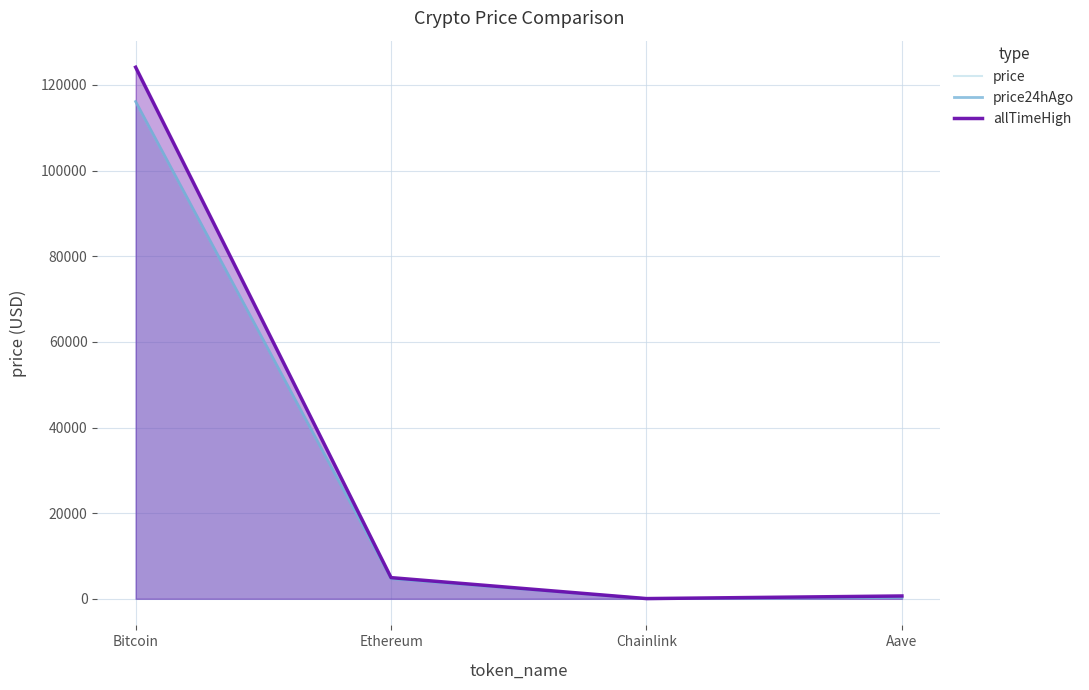

What is the difference between the price24hAgo values at Bitcoin and Chainlink?

116100.8